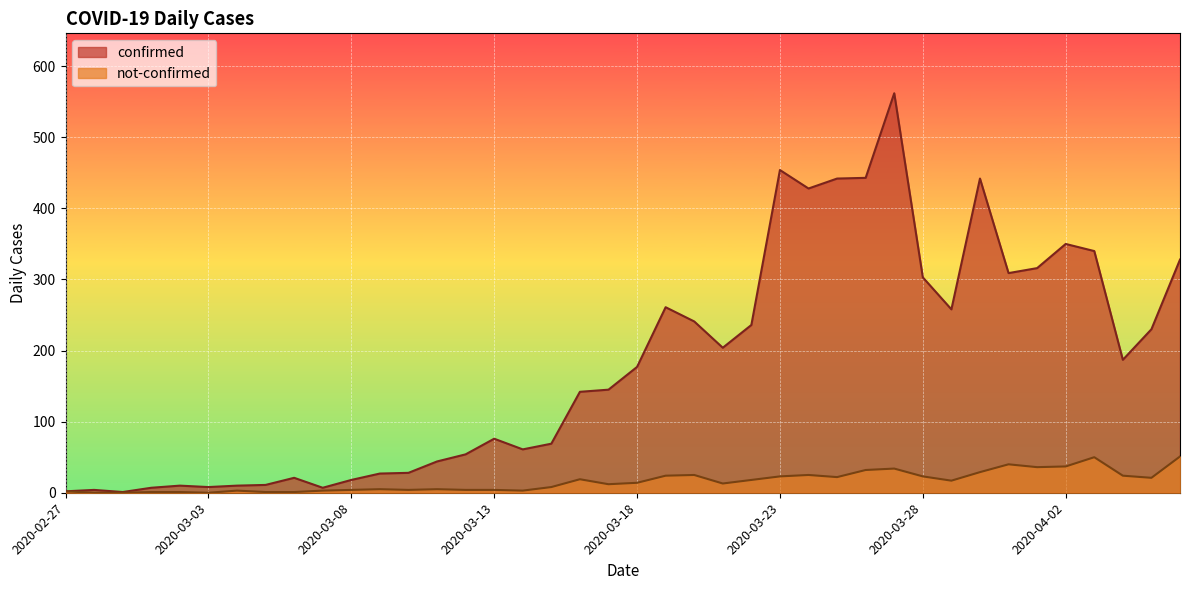

The value of confirmed at 2020-03-08 is 10. True or false?

False